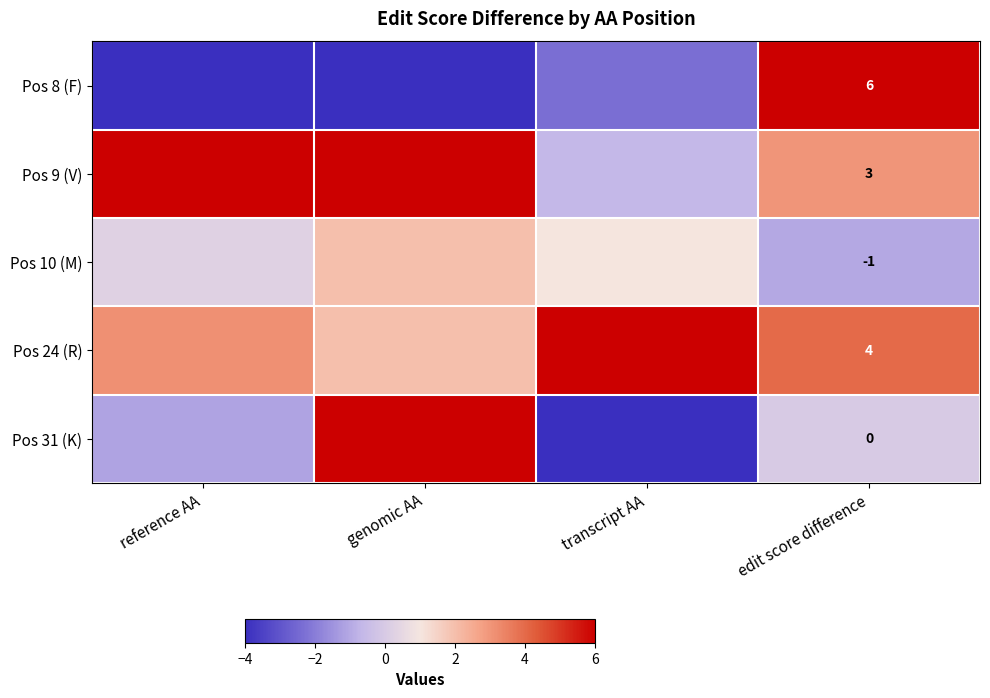

At reference AA, list the series in order from smallest to largest.

Pos 8 (F), Pos 31 (K), Pos 10 (M), Pos 24 (R), Pos 9 (V)